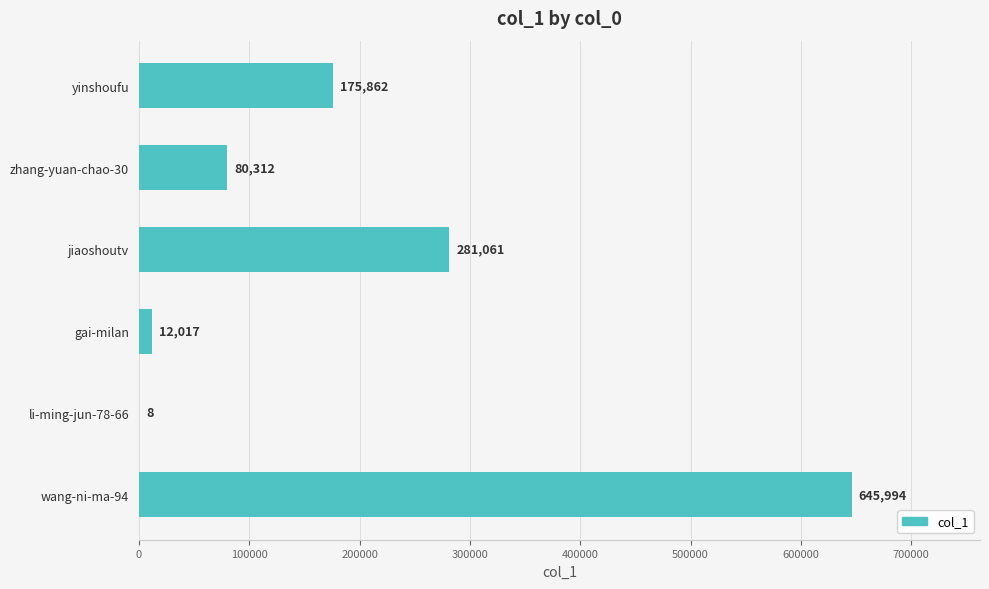

True or false: the data shows 80312 at zhang-yuan-chao-30.

True